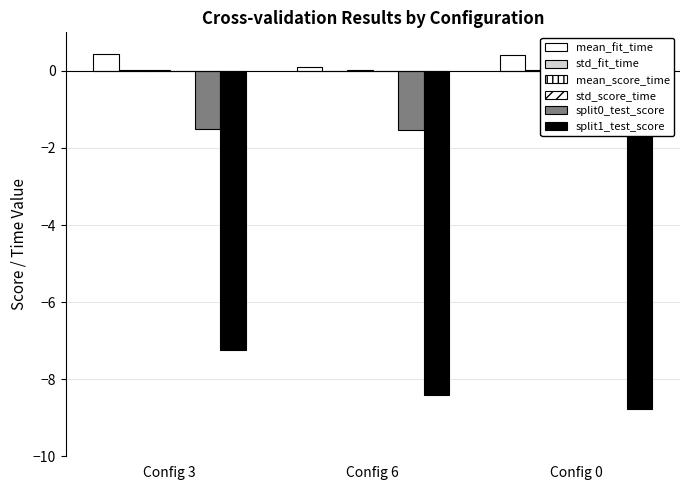

Does the chart contain stacked bars?

No